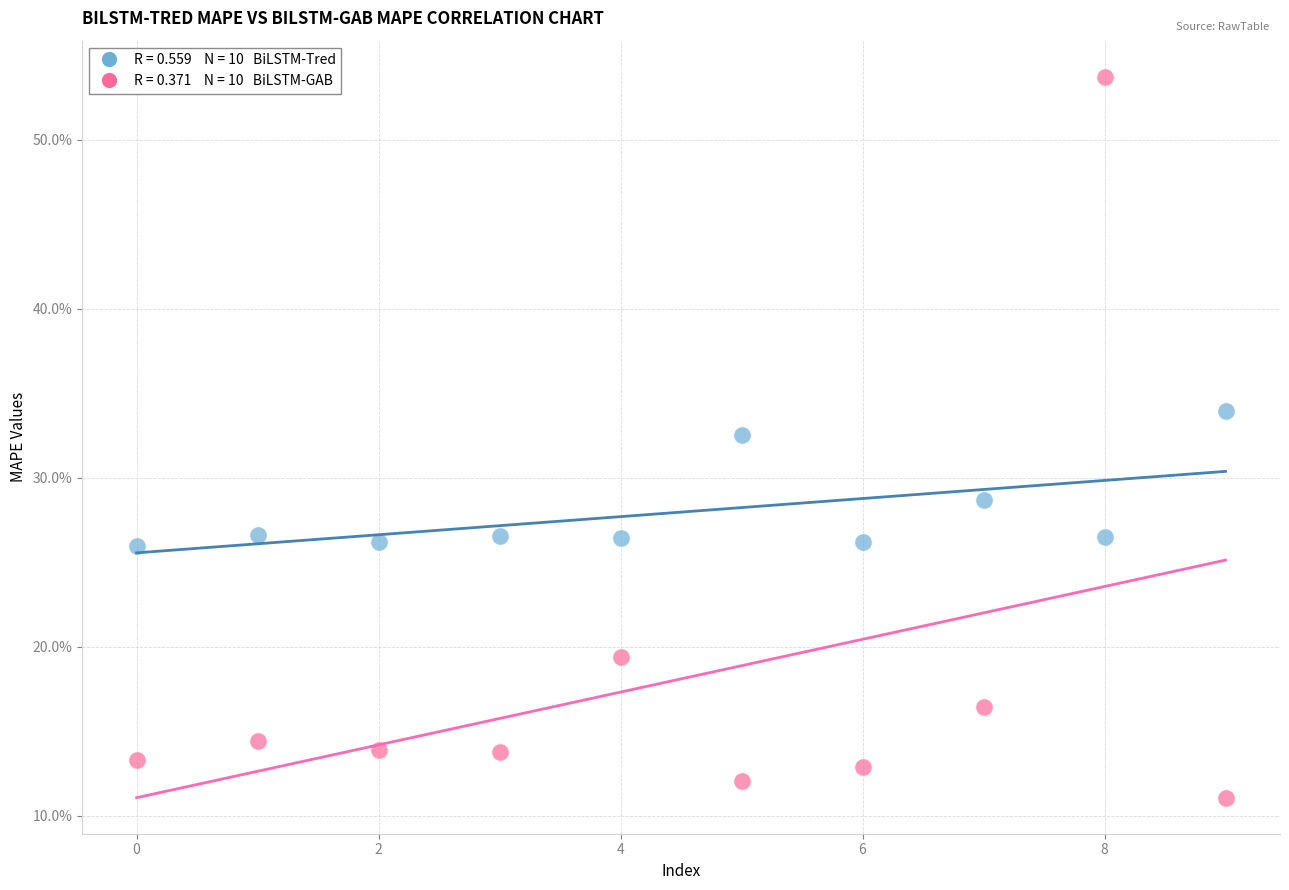

Across all data points, what is the range of Y values (max minus min)?

42.7